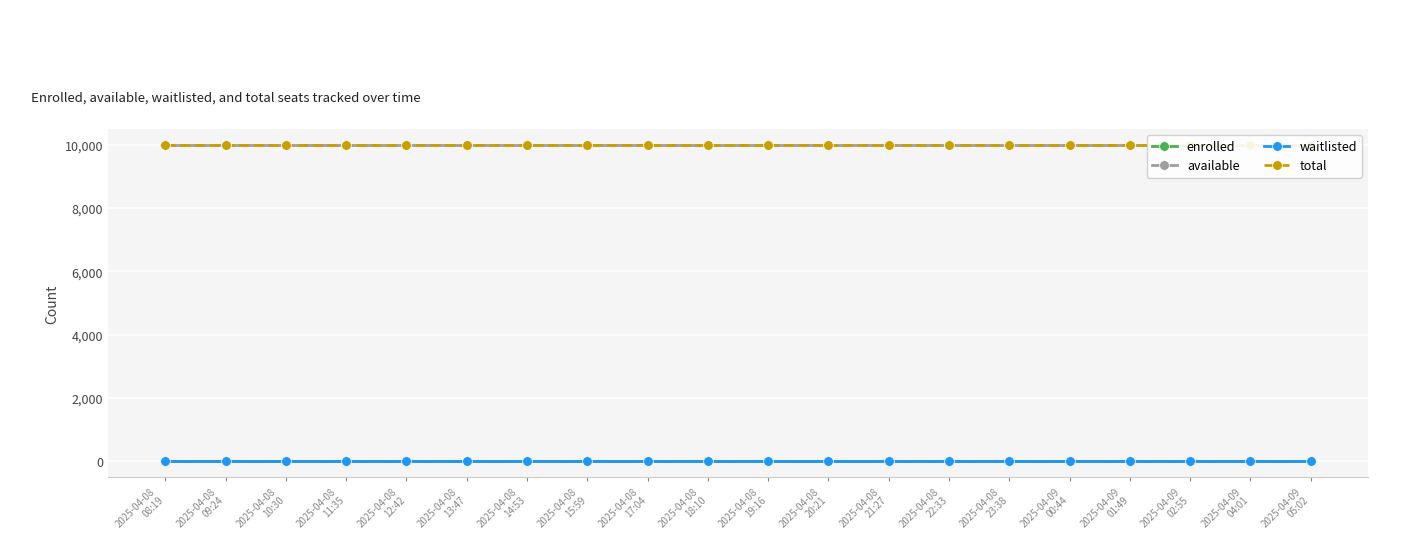

Is the value of enrolled at 2025-04-08
14:53 greater than the value of total at 2025-04-08
09:24?

No